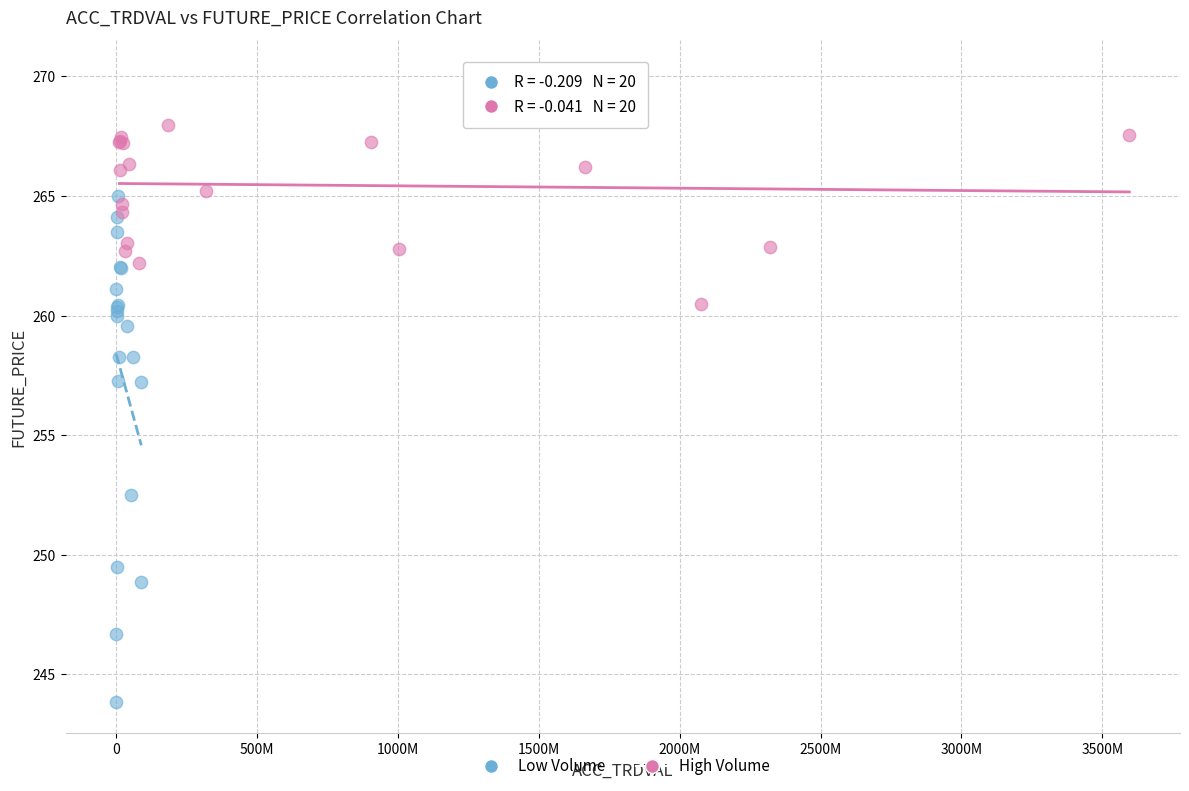

Which series contains the lowest Y value?

Low Volume